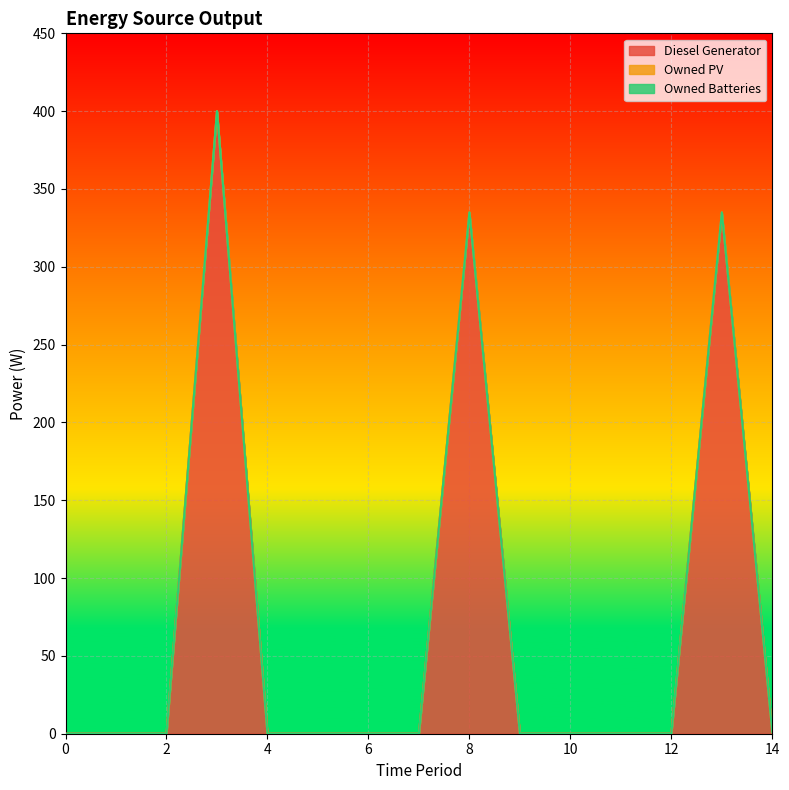

Is it true that Owned PV equals 0.0 at 2?

True